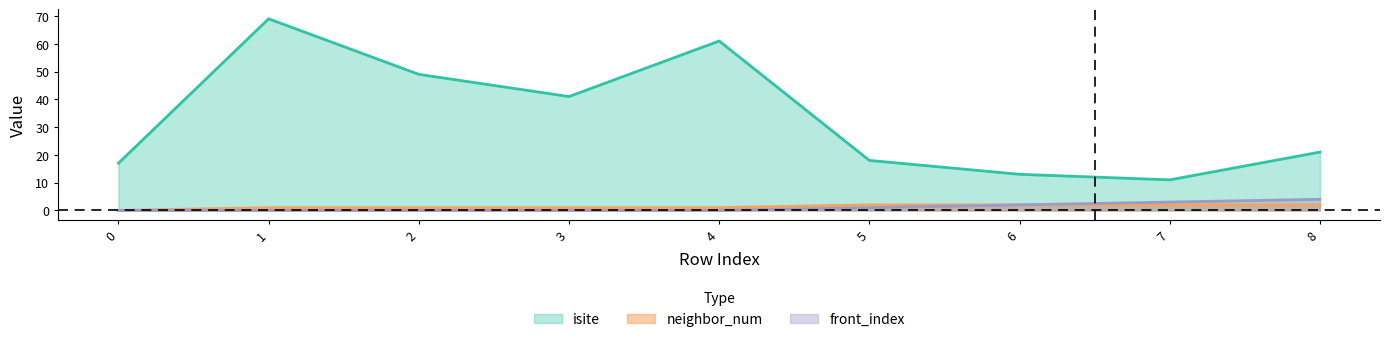

Rank the series at 2 from highest to lowest value.

isite, neighbor_num, front_index